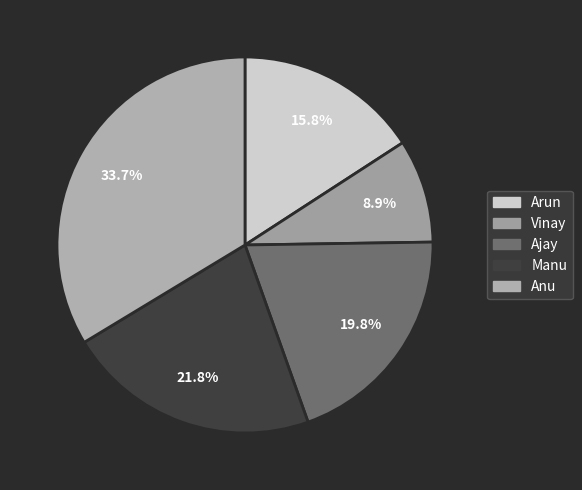

Which has a higher value, Anu or Ajay?

Anu